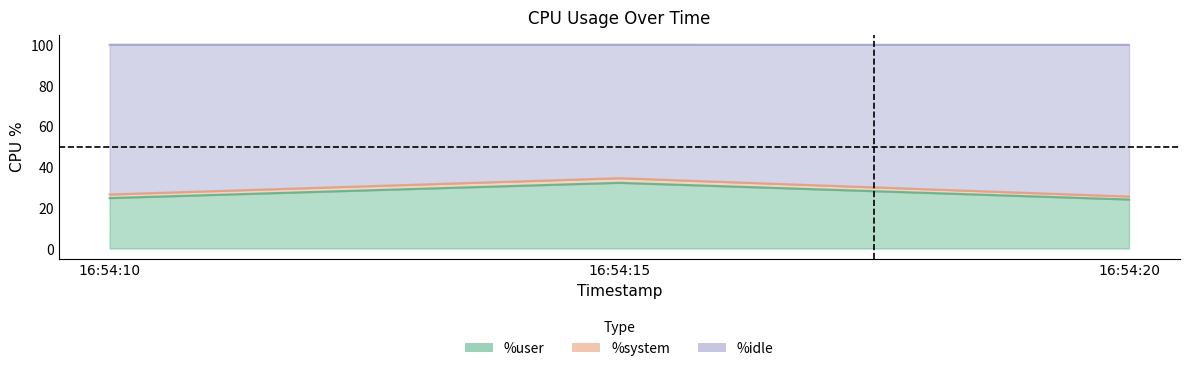

What is the minimum value for %user?

24.0